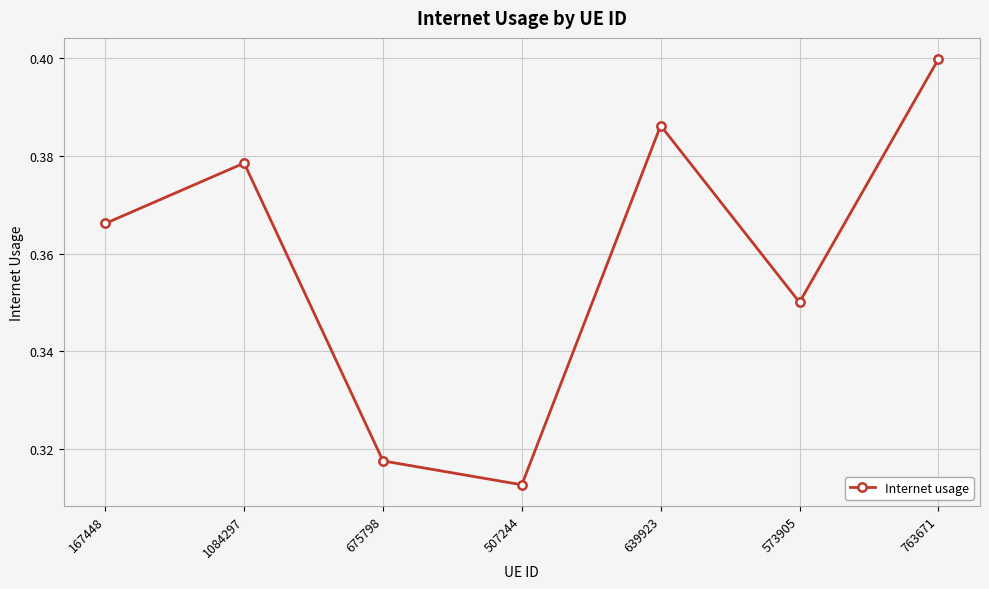

Does the chart display data point markers on the line(s)?

Yes